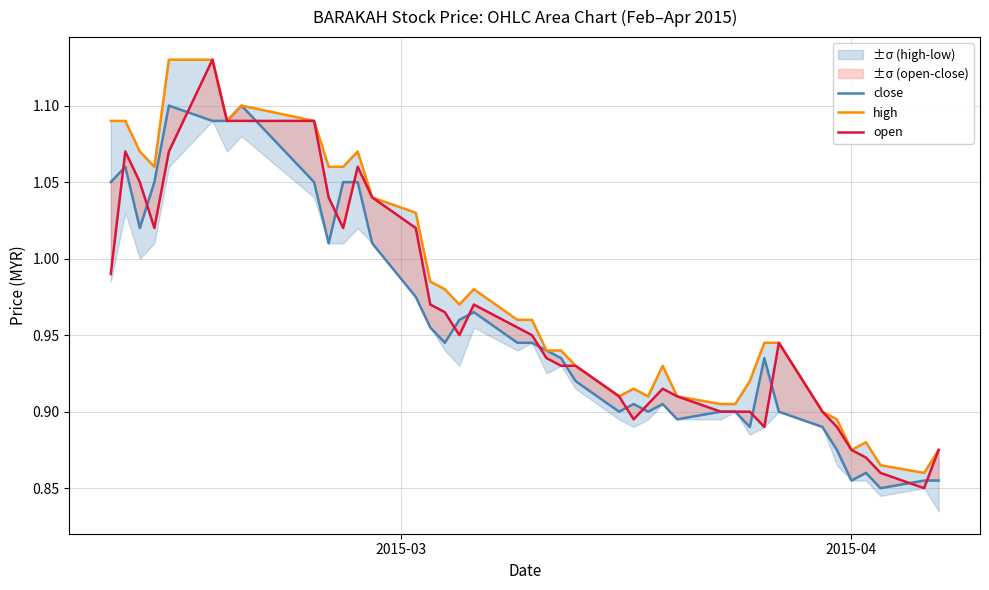

Which series has the largest range (max minus min)?

open